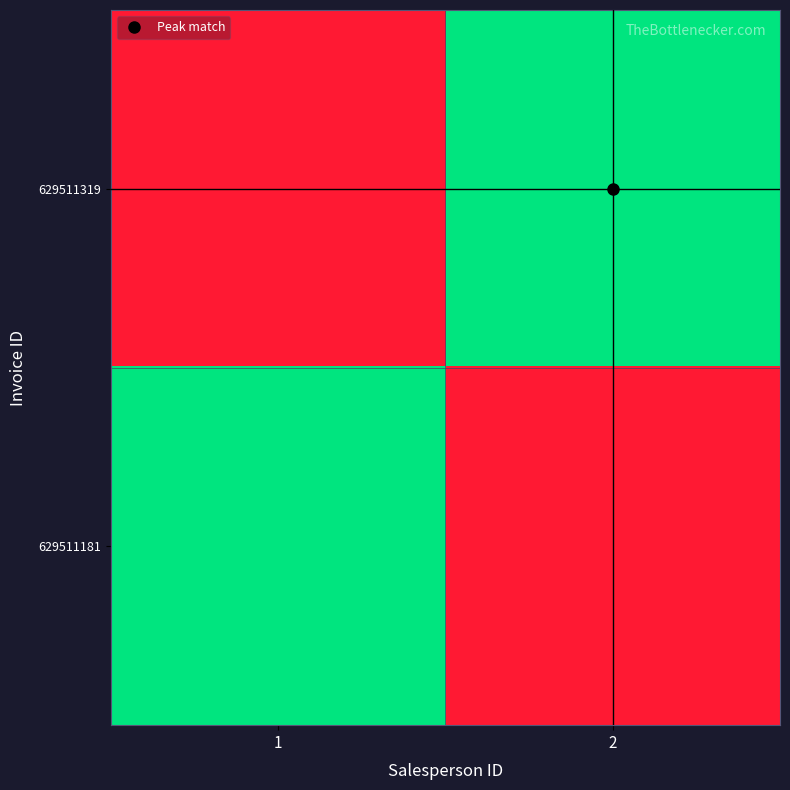

What is the total value across all series at 2?

1